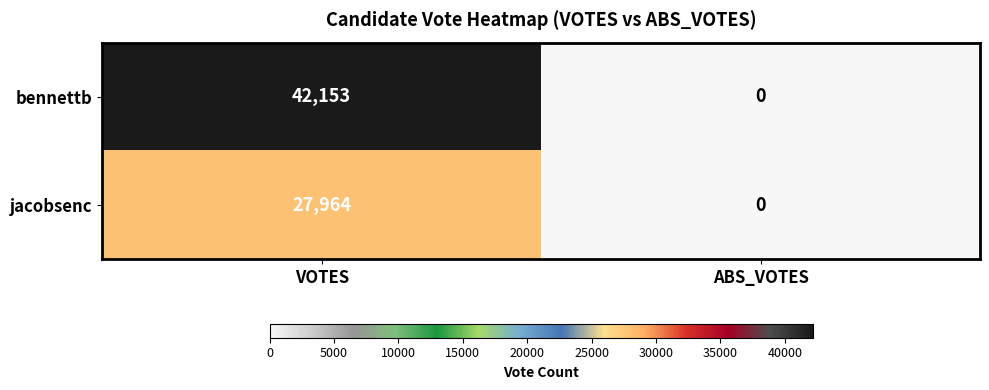

The value of jacobsenc at ABS_VOTES is 0. True or false?

True